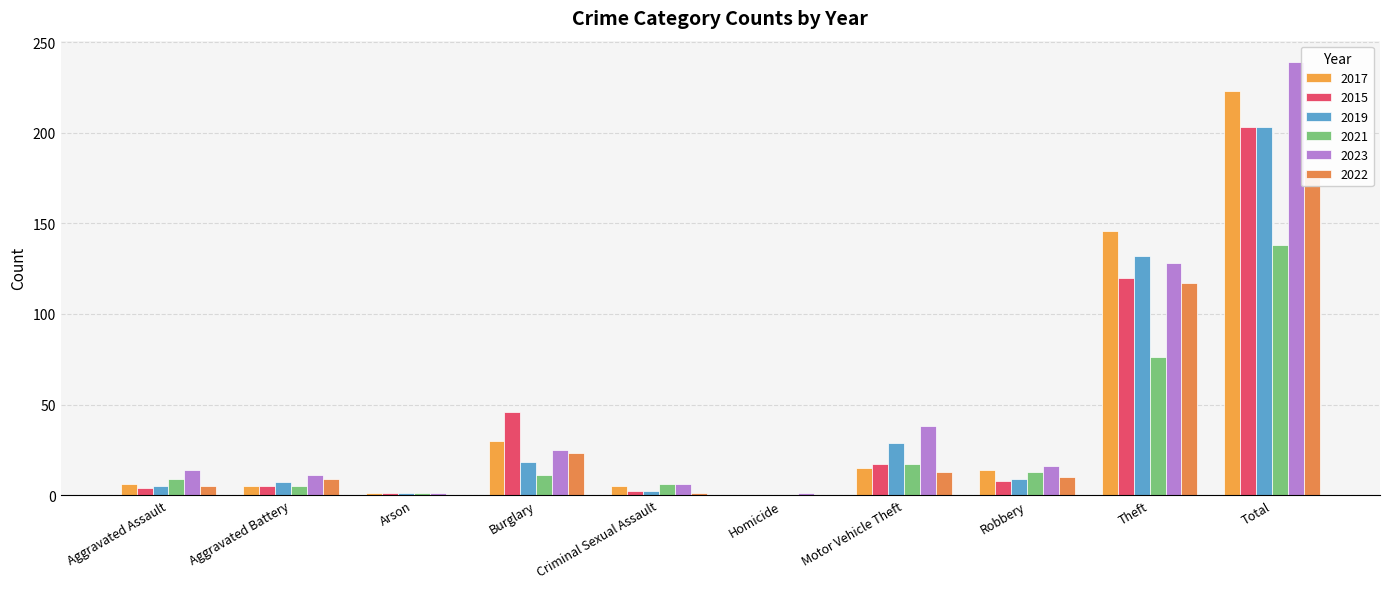

How many groups of bars are there?

10